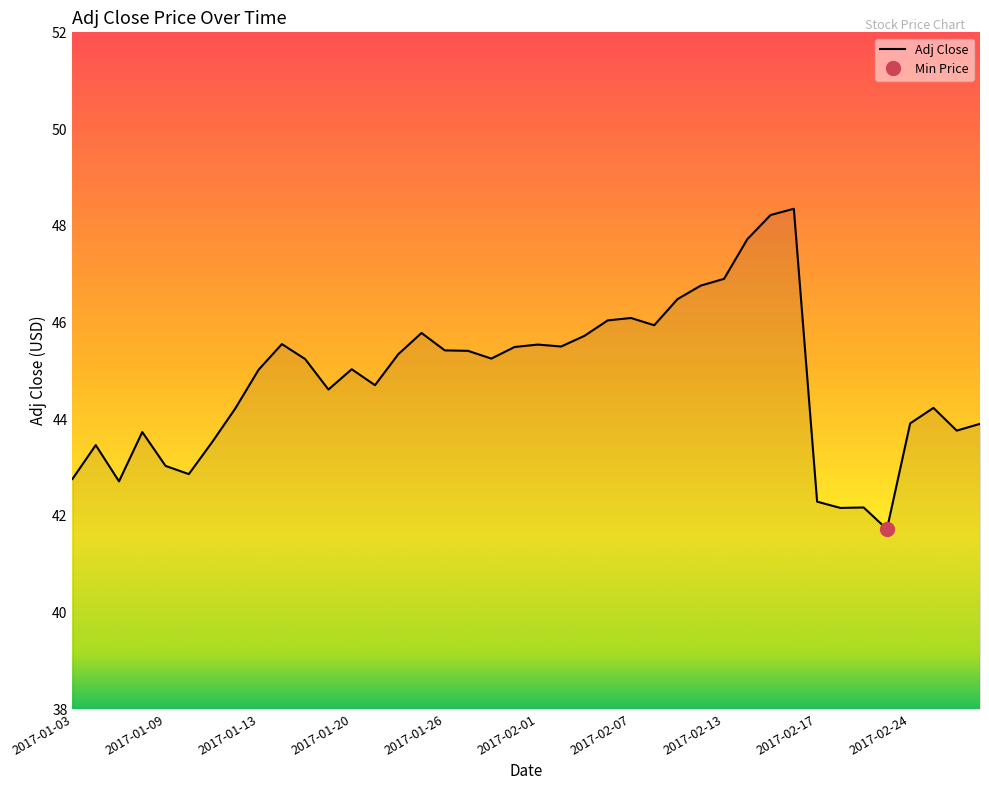

What is the average value?

44.8